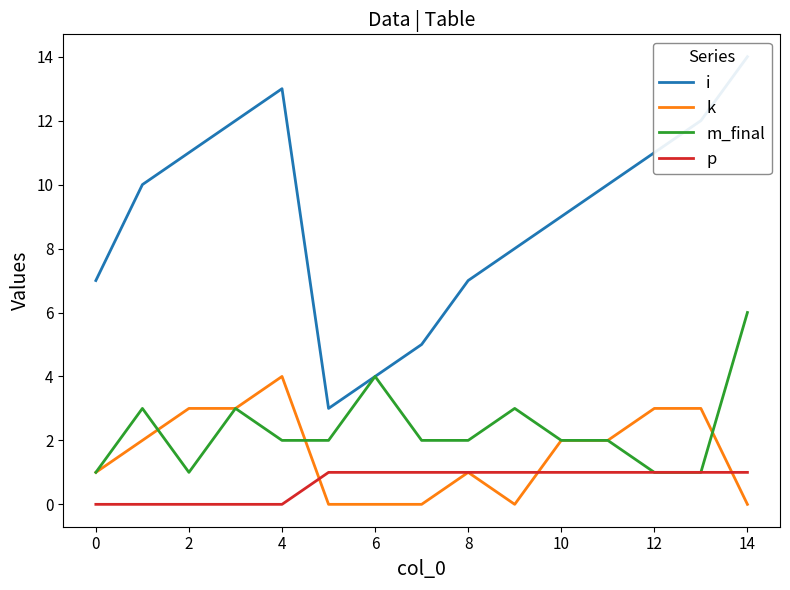

How many data points in m_final are above 2?

5